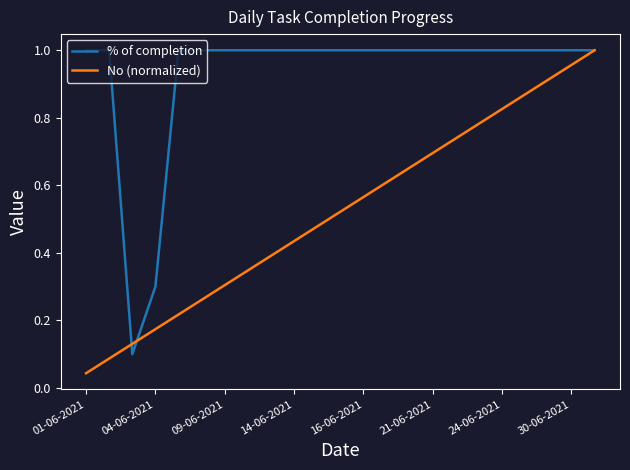

List the series in order of their overall mean, highest first.

% of completion, No (normalized)